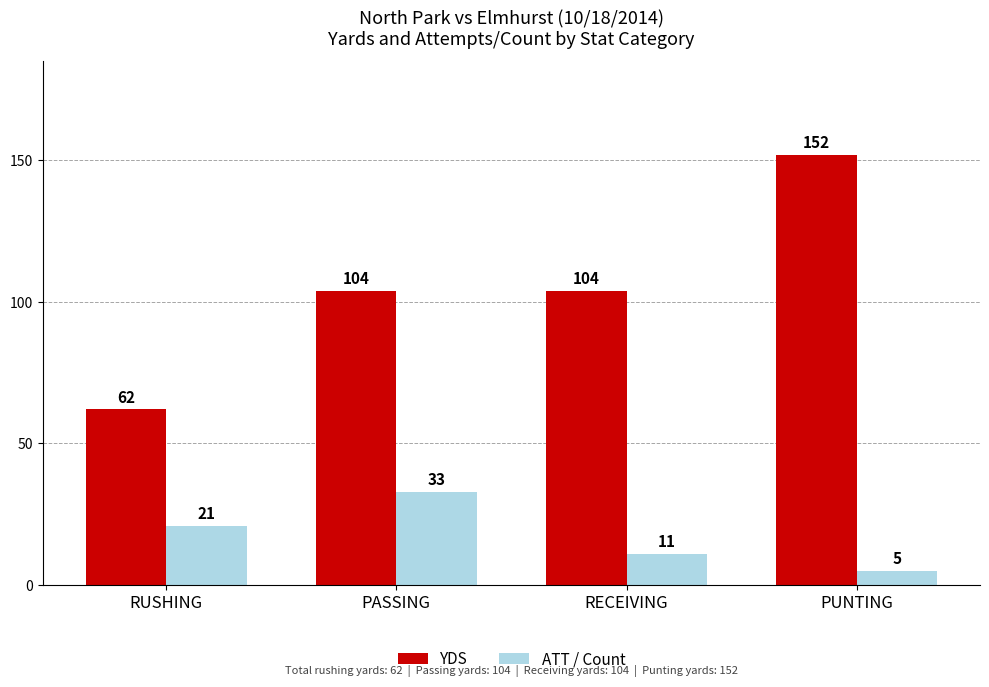

Where is ATT / Count nearest to the value 19?

RUSHING